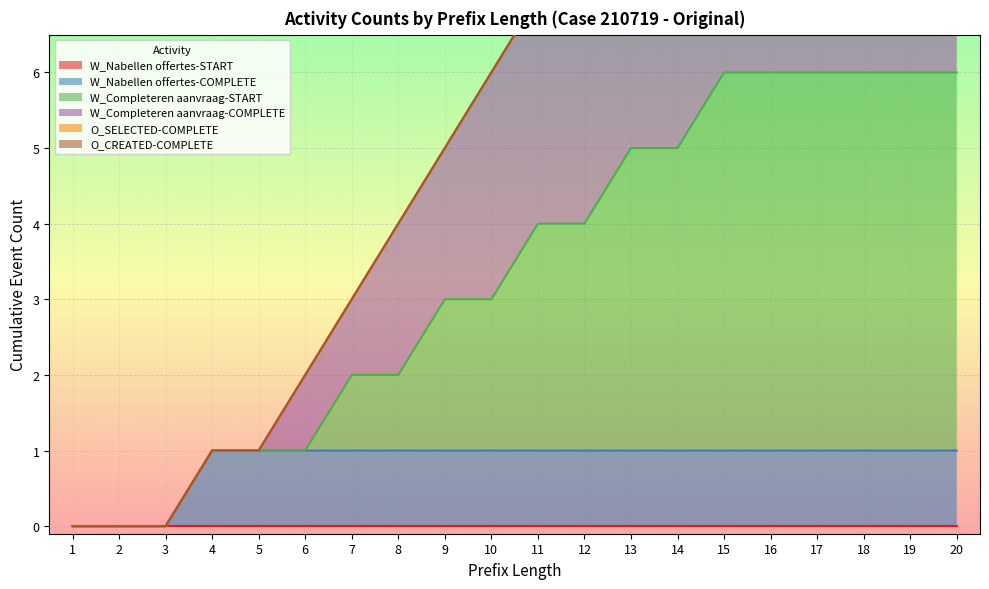

What is the spread (max minus min) of values at 18?

9